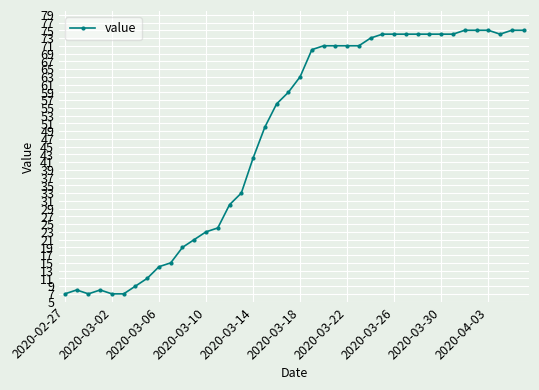

What is the value of the 20th point from the left?

59